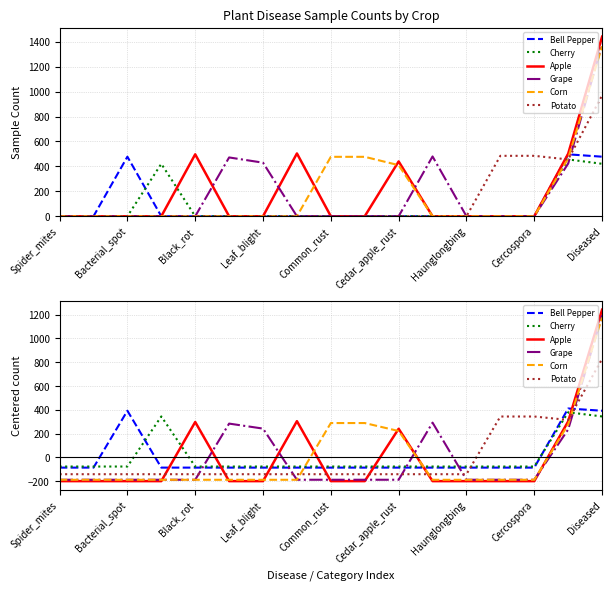

At which category is the sum across all series the highest?

Diseased